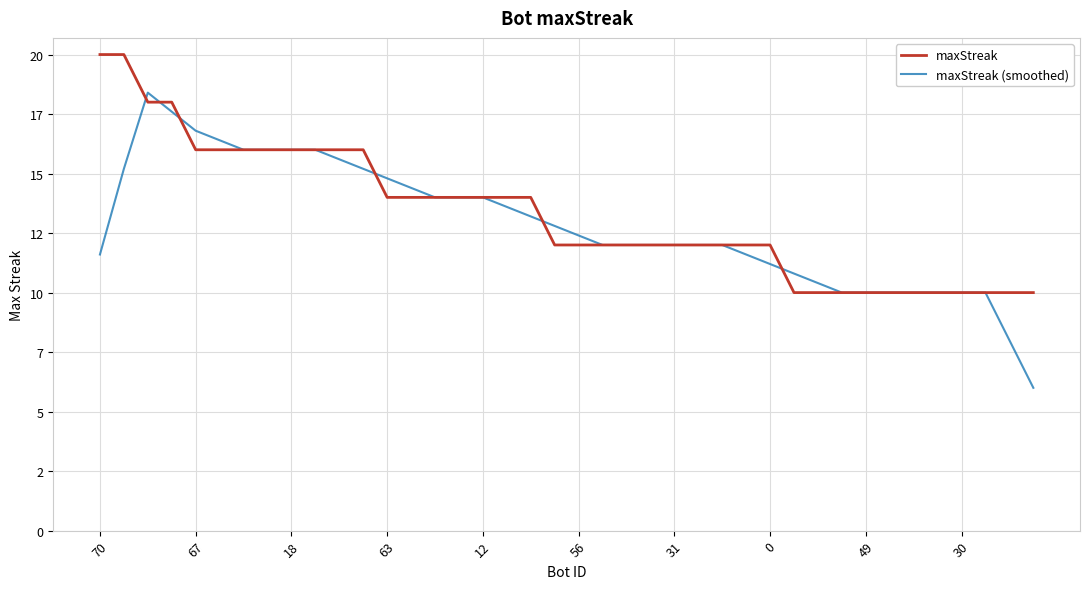

At how many categories does at least one series exceed 15?

12